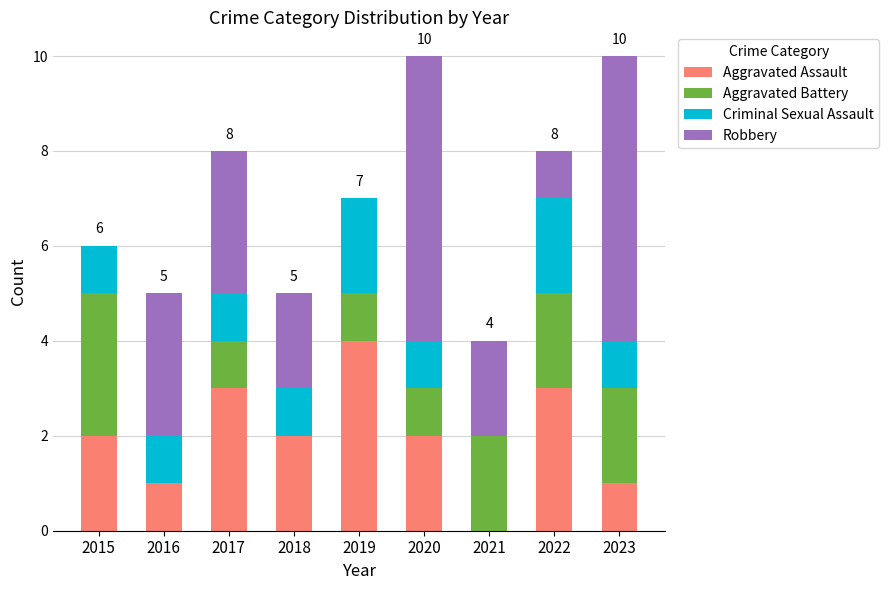

Which category has the highest value in the Aggravated Assault series?

2019